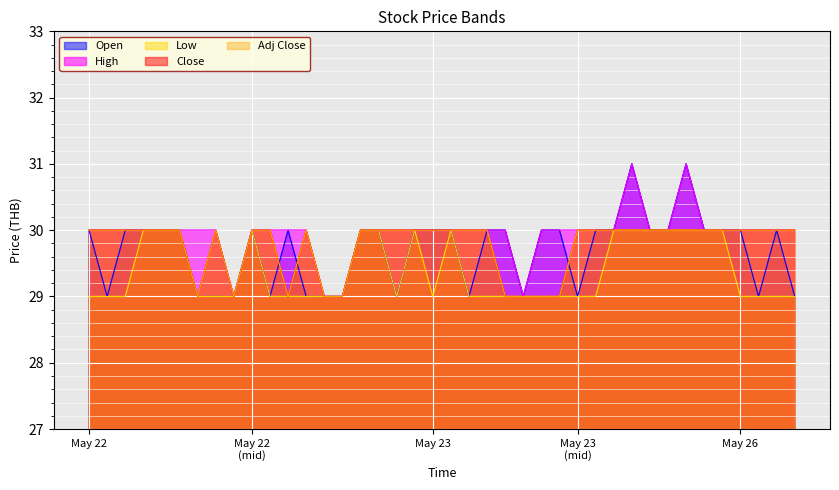

In High, how many points are lower than both neighbors (excluding endpoints)?

2